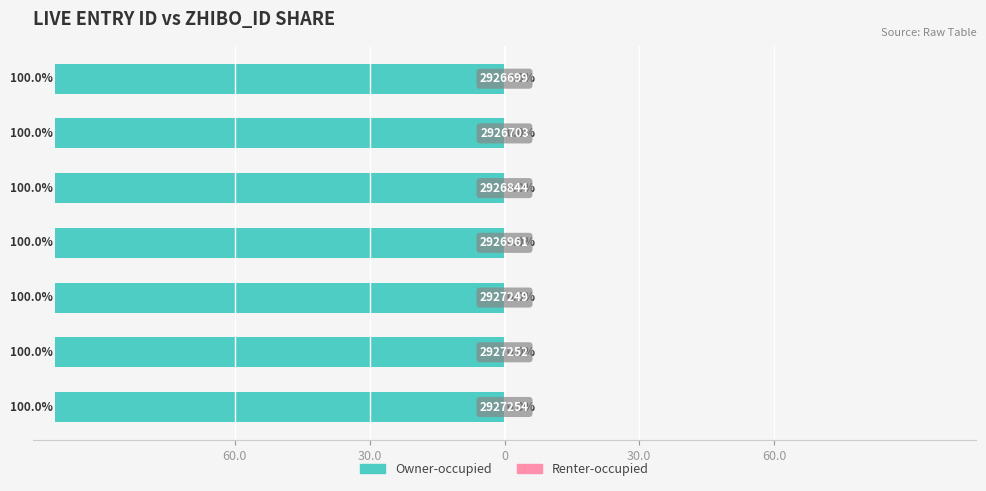

How many bars are there in total?

14